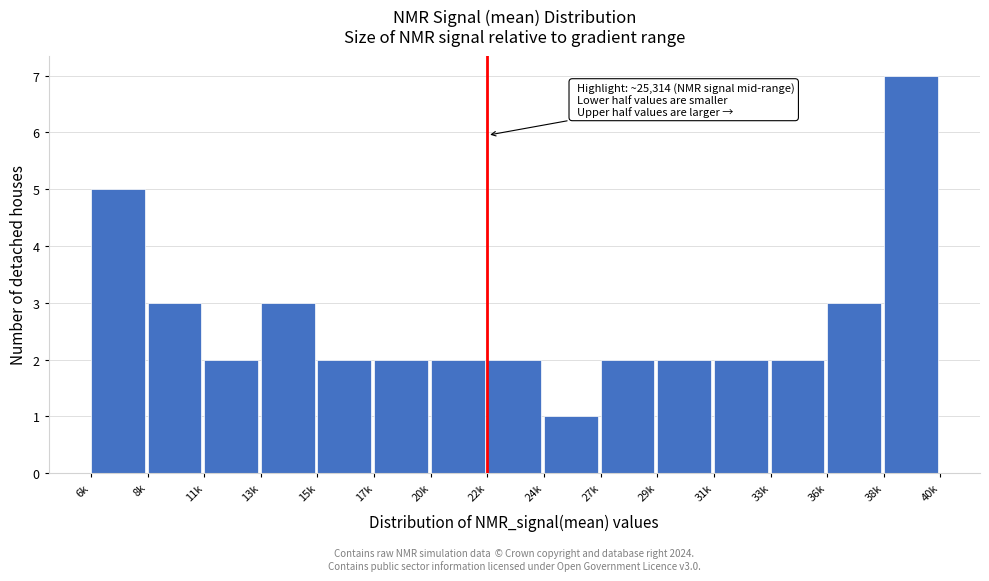

Reading right to left, what are all the values shown in this chart?

7	3	2	2	2	2	1	2	2	2	2	3	2	3	5